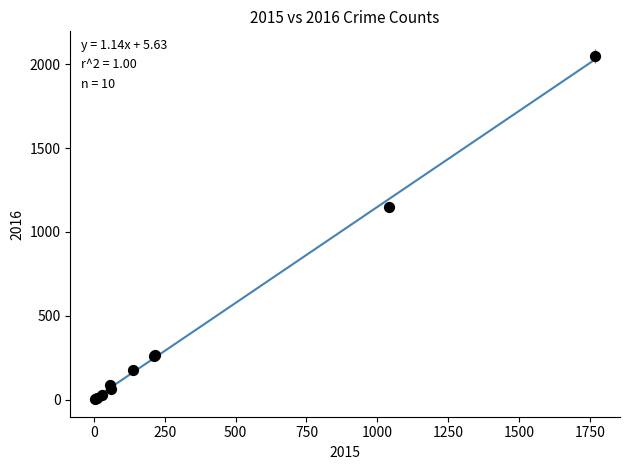

What Y value in the scatter plot is closest to 1027?

1151